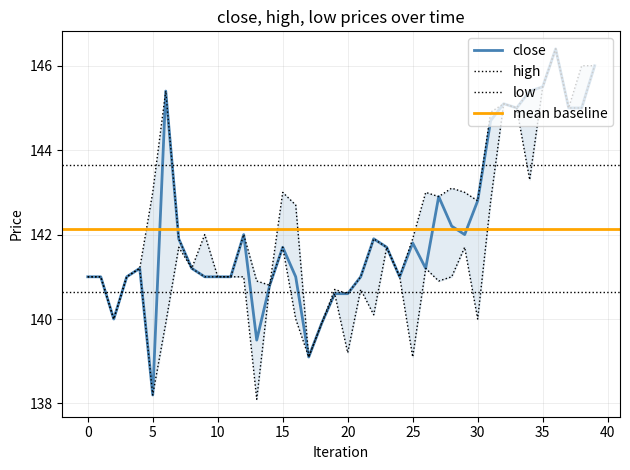

What is the approximate value of close at 25?

141.8